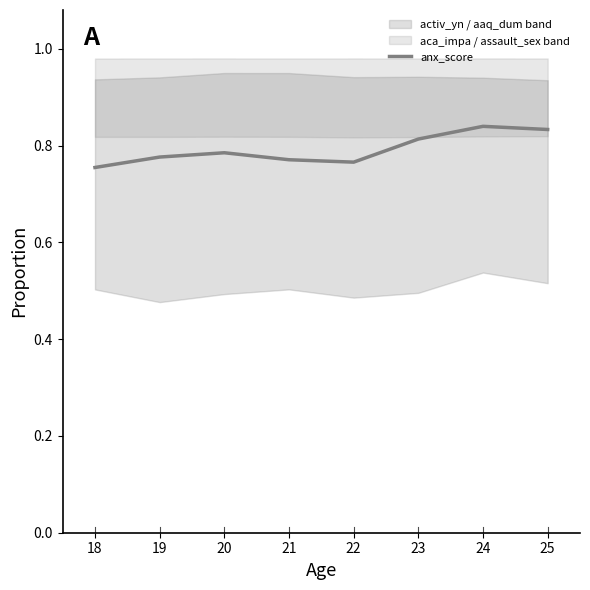

How many interior local peaks (higher than both neighbors) does the data have?

2